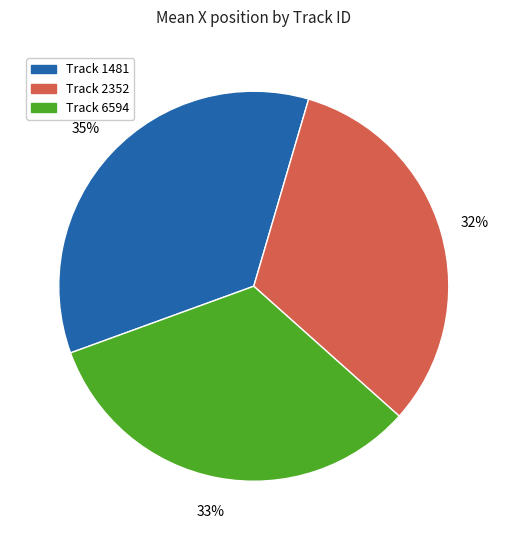

Is there a majority slice in this chart?

No